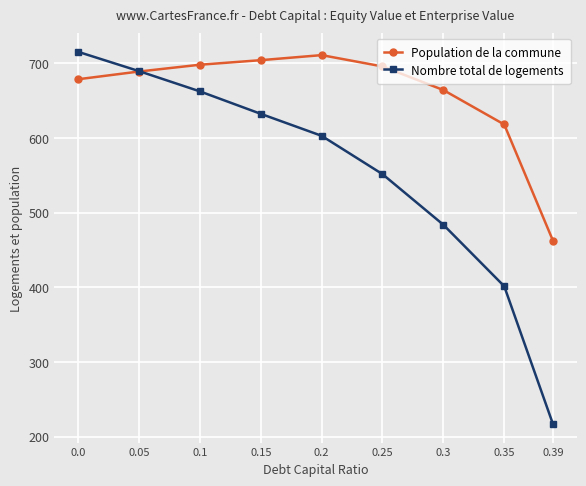

Rank the series by their average value, from lowest to highest.

Nombre total de logements, Population de la commune